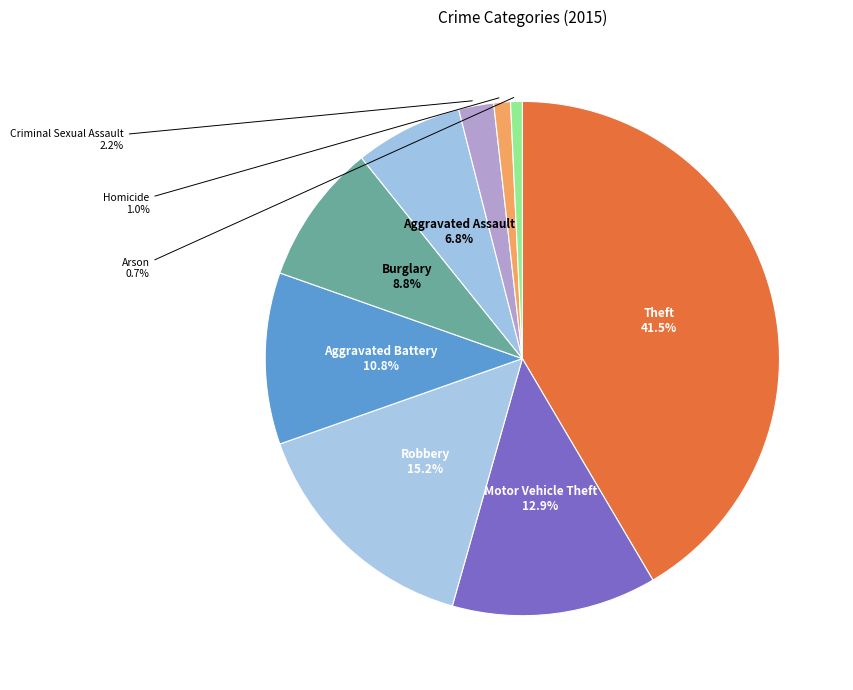

What percentage is the Aggravated Assault slice, to the nearest percent?

7%